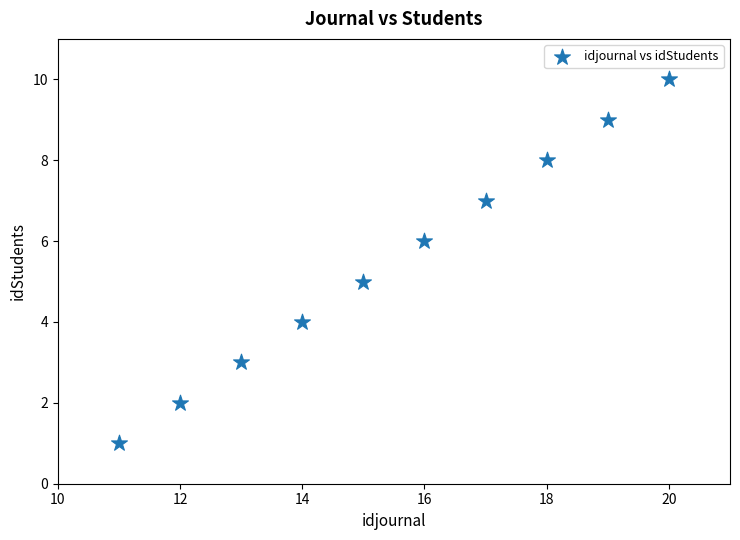

What is the average X value?

16